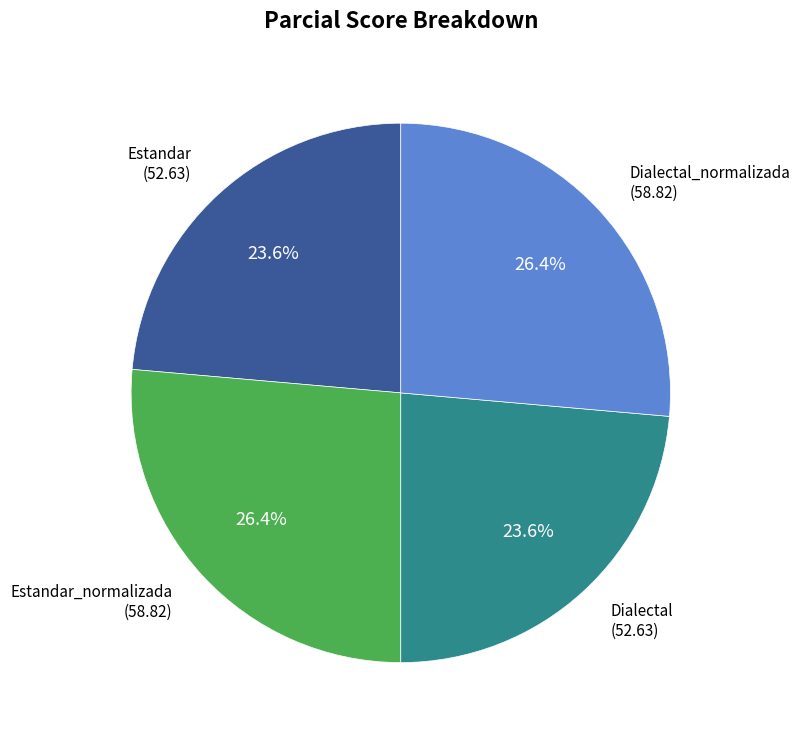

Does any single category account for the majority?

No